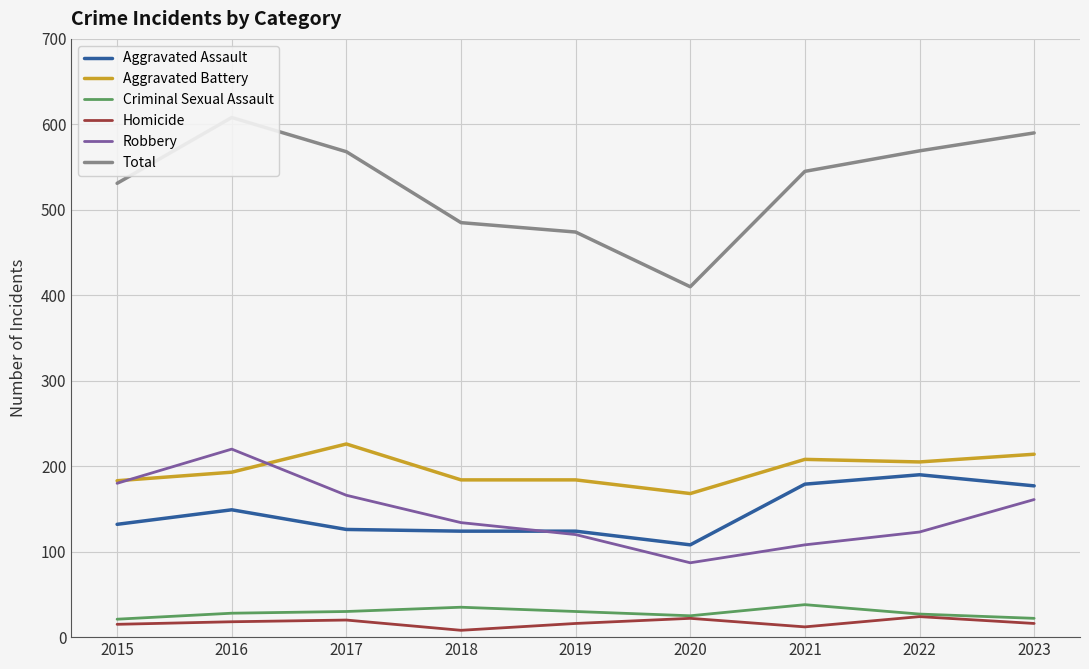

Count the number of categories in the chart.

9